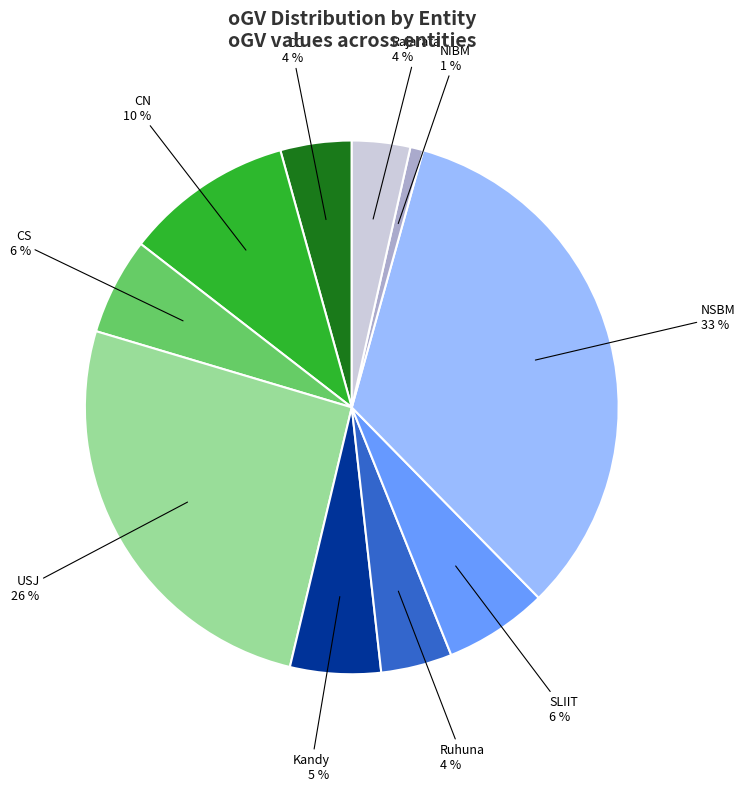

To the nearest percent, what is the average slice percentage?

10%